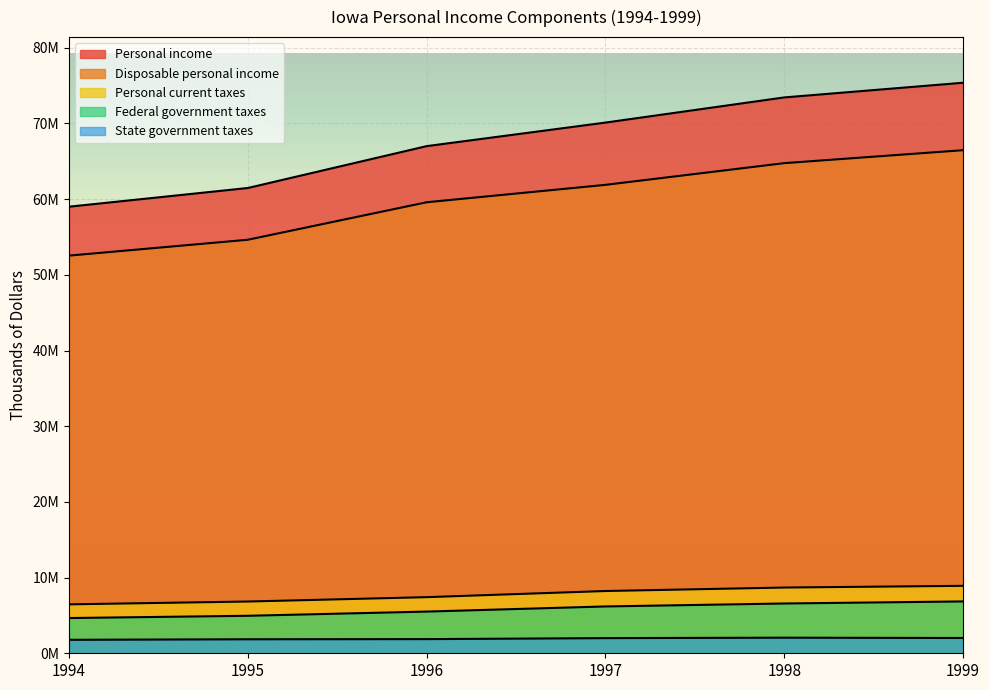

The State government taxes series shows 618585 at 1999. True or false?

False